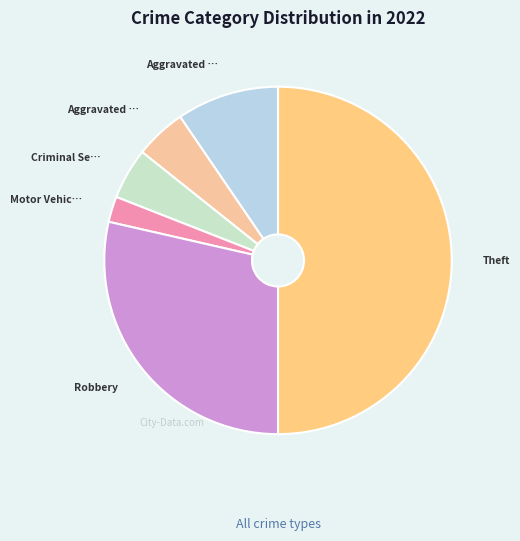

How many slices are in this pie chart?

6